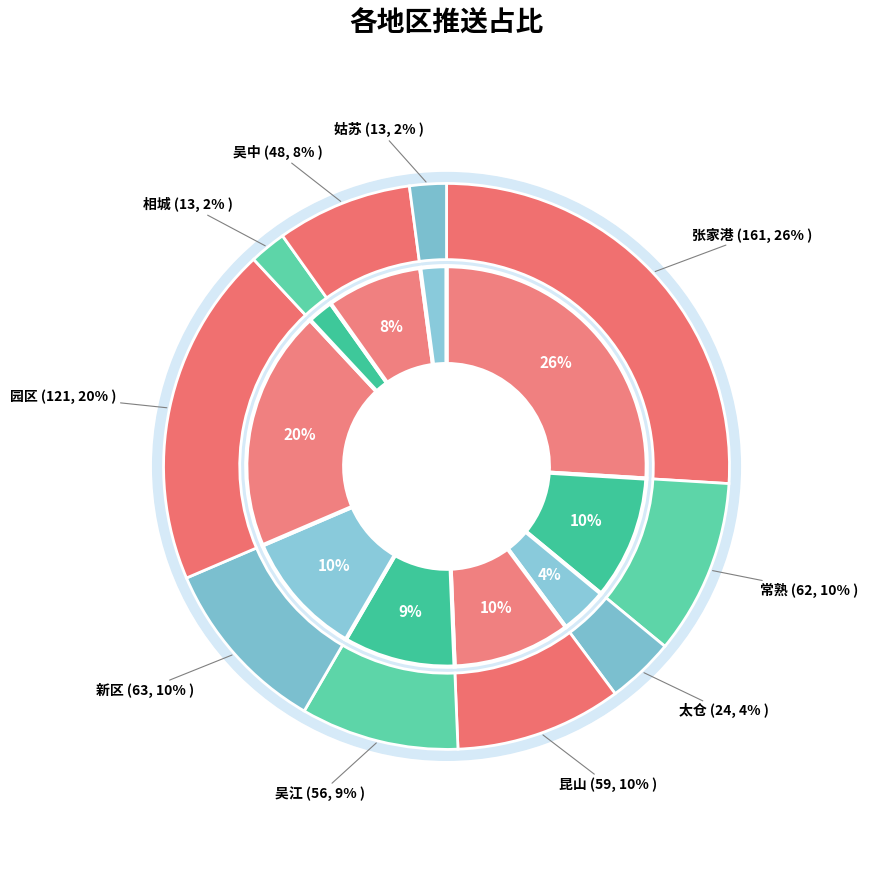

Is there a majority slice in this chart?

No